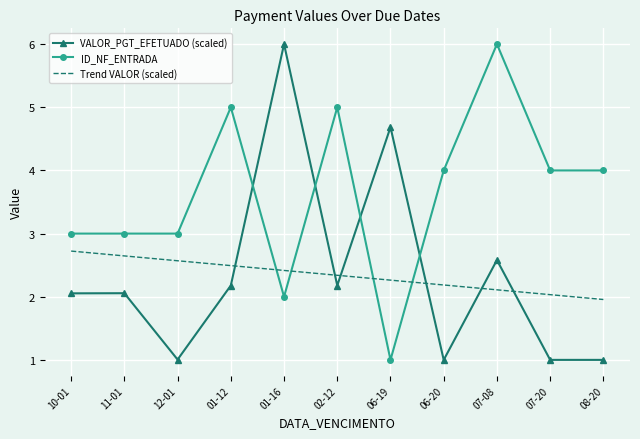

Rank the series at 07-20 from highest to lowest value.

ID_NF_ENTRADA, Trend VALOR (scaled), VALOR_PGT_EFETUADO (scaled)